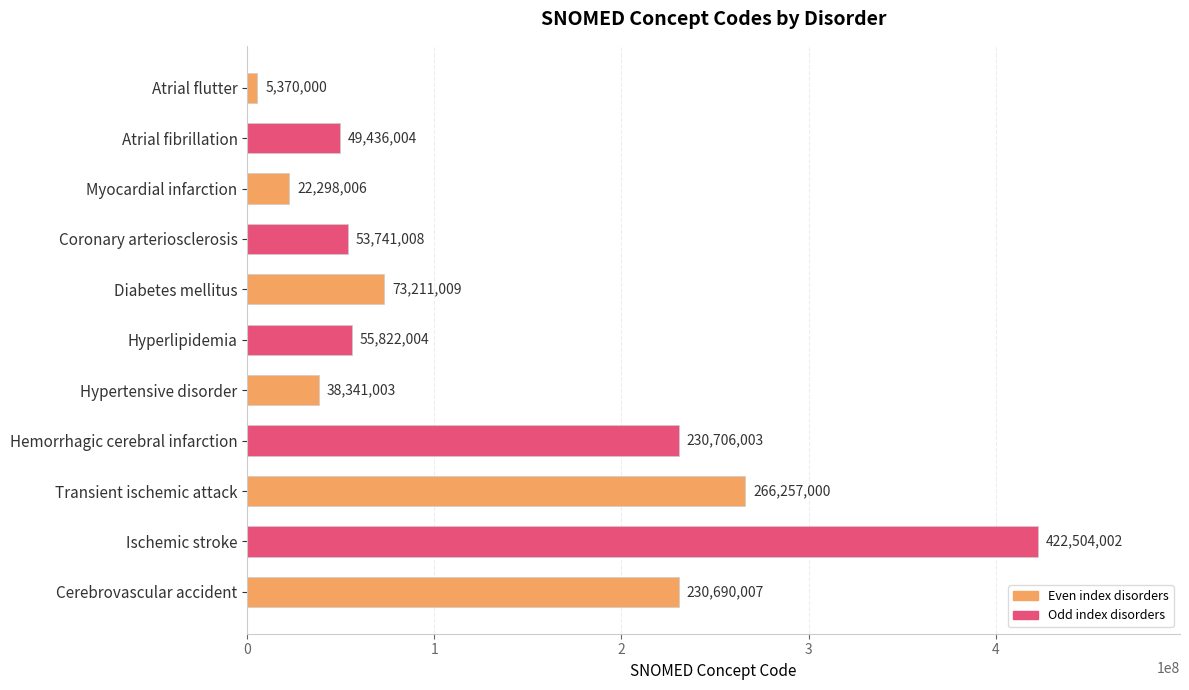

How many categories are shown in the chart?

11